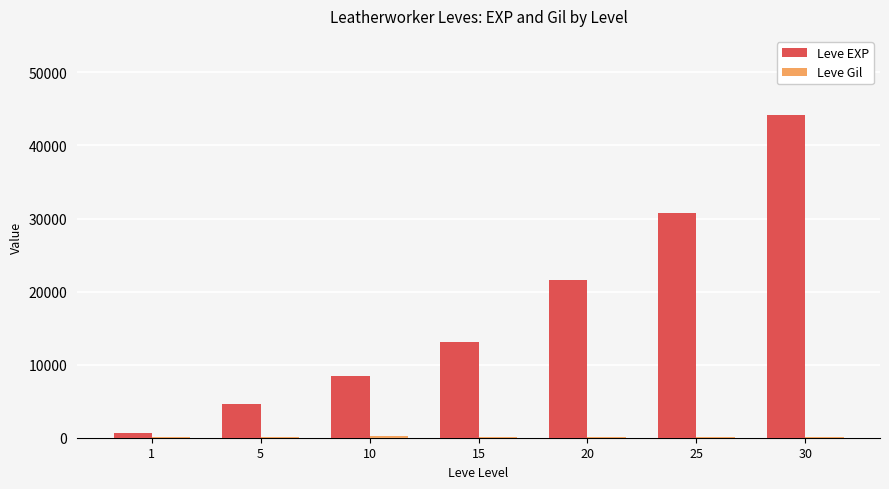

How many categories are shown in the chart?

7